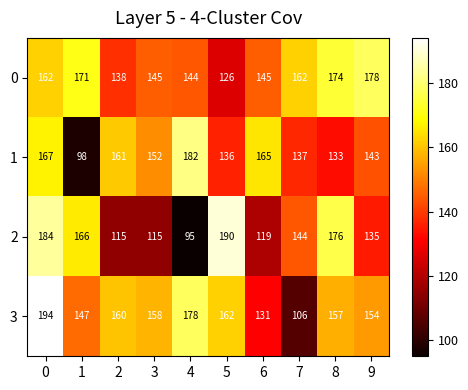

Rank the series at 0 from lowest to highest value.

0, 1, 2, 3